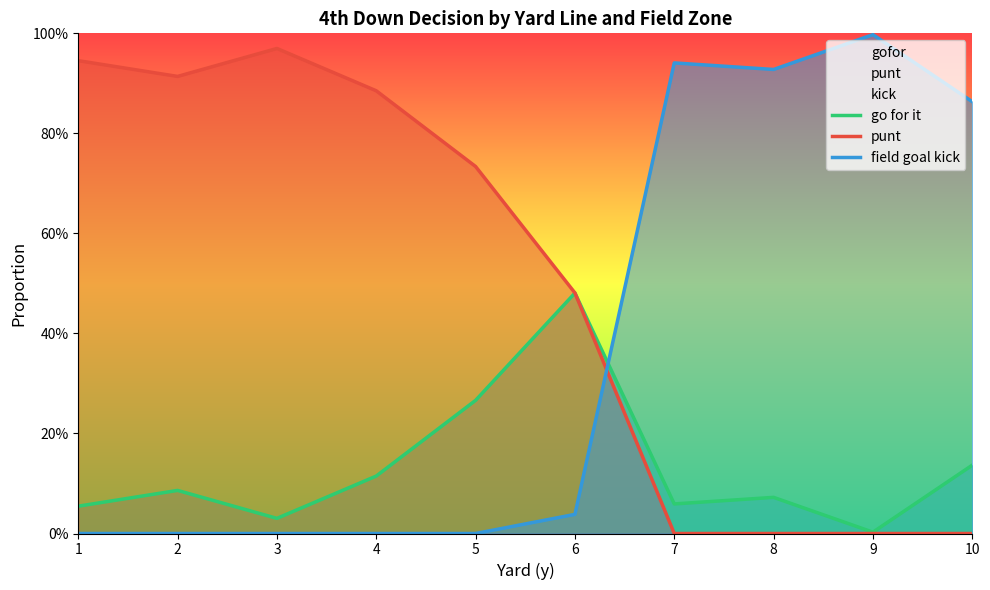

How many values in the punt series exceed 0?

6